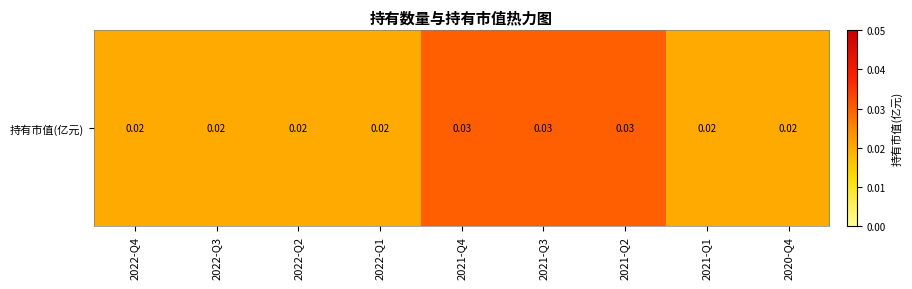

Rank the categories by value from lowest to highest.

2022-Q4, 2022-Q3, 2022-Q2, 2022-Q1, 2021-Q1, 2020-Q4, 2021-Q4, 2021-Q3, 2021-Q2